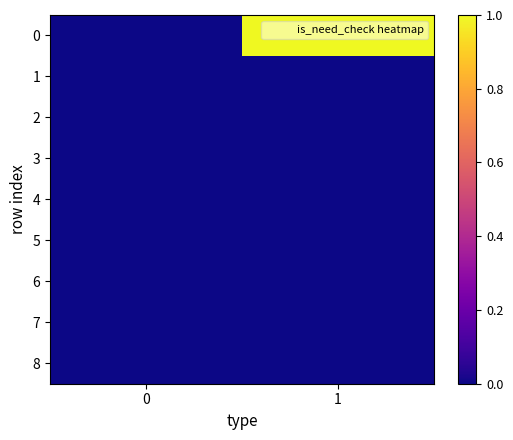

Reading left to right, what are all the values shown in this chart?

0: 0=0	1=1
1: 0=0	1=0
2: 0=0	1=0
3: 0=0	1=0
4: 0=0	1=0
5: 0=0	1=0
6: 0=0	1=0
7: 0=0	1=0
8: 0=0	1=0